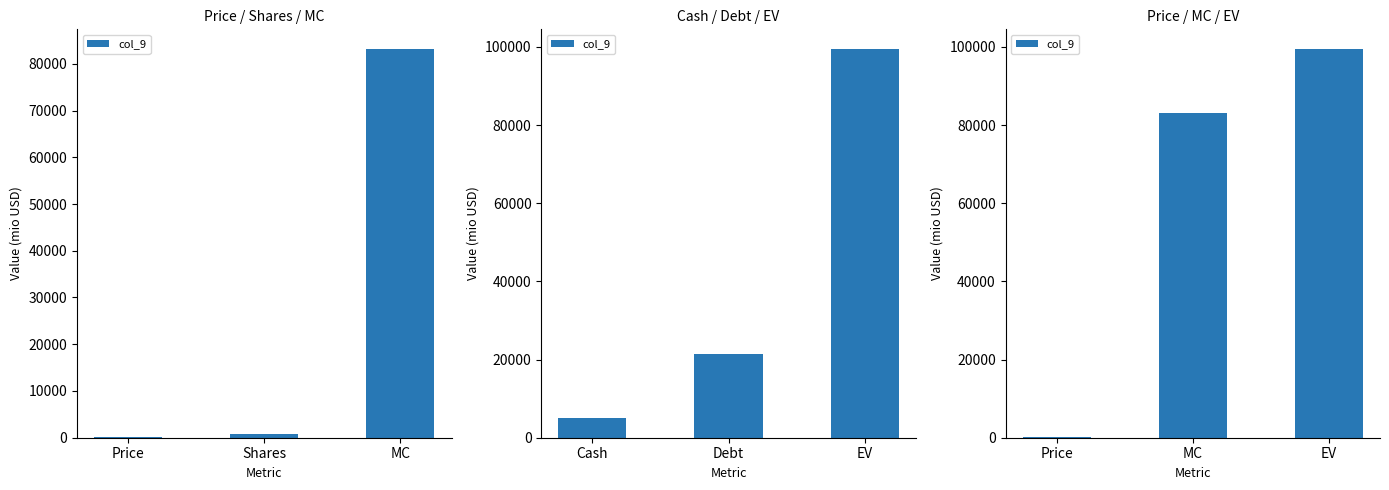

What is the maximum value shown in the chart?

99510.4